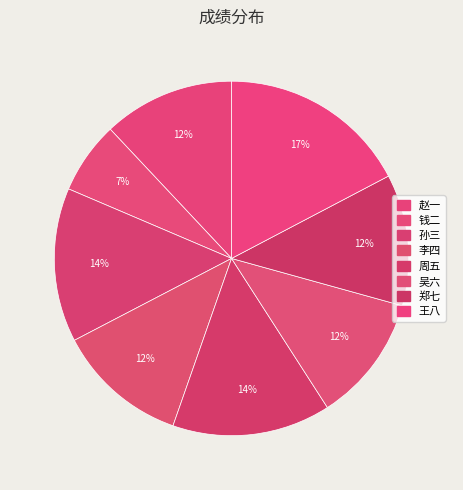

What is the ratio of the value at 周五 to the value at 李四?

1.2